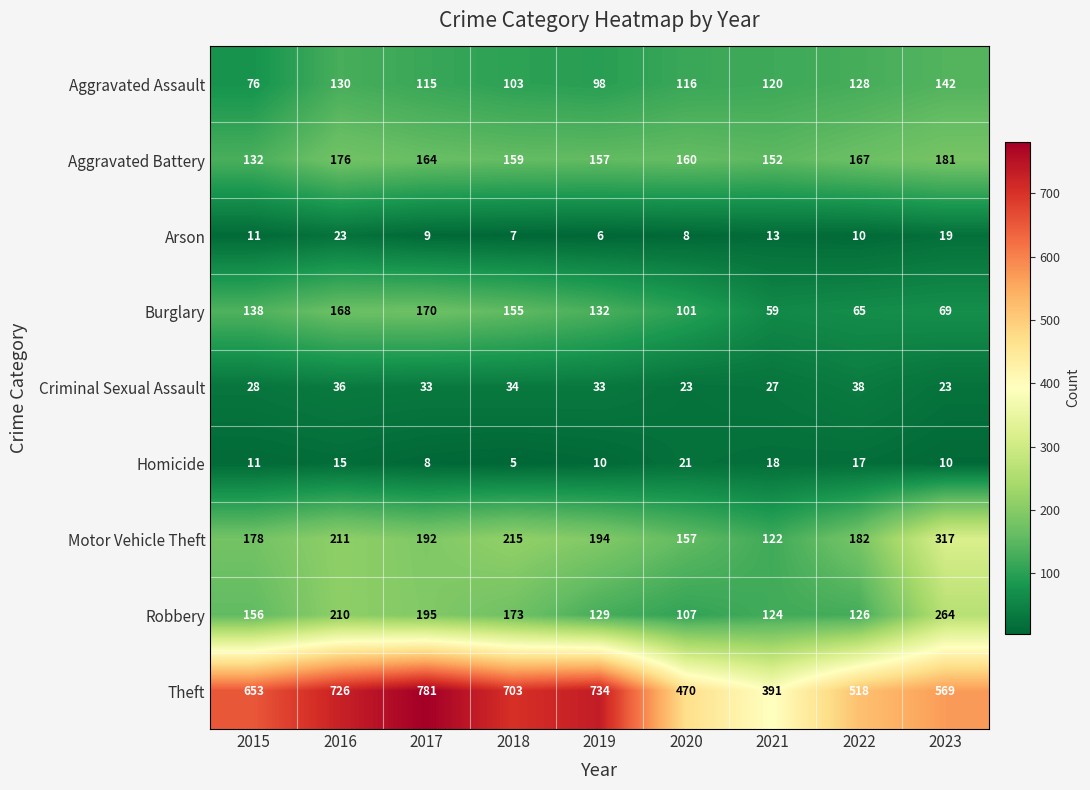

What is the spread (max minus min) of values at 2021?

378